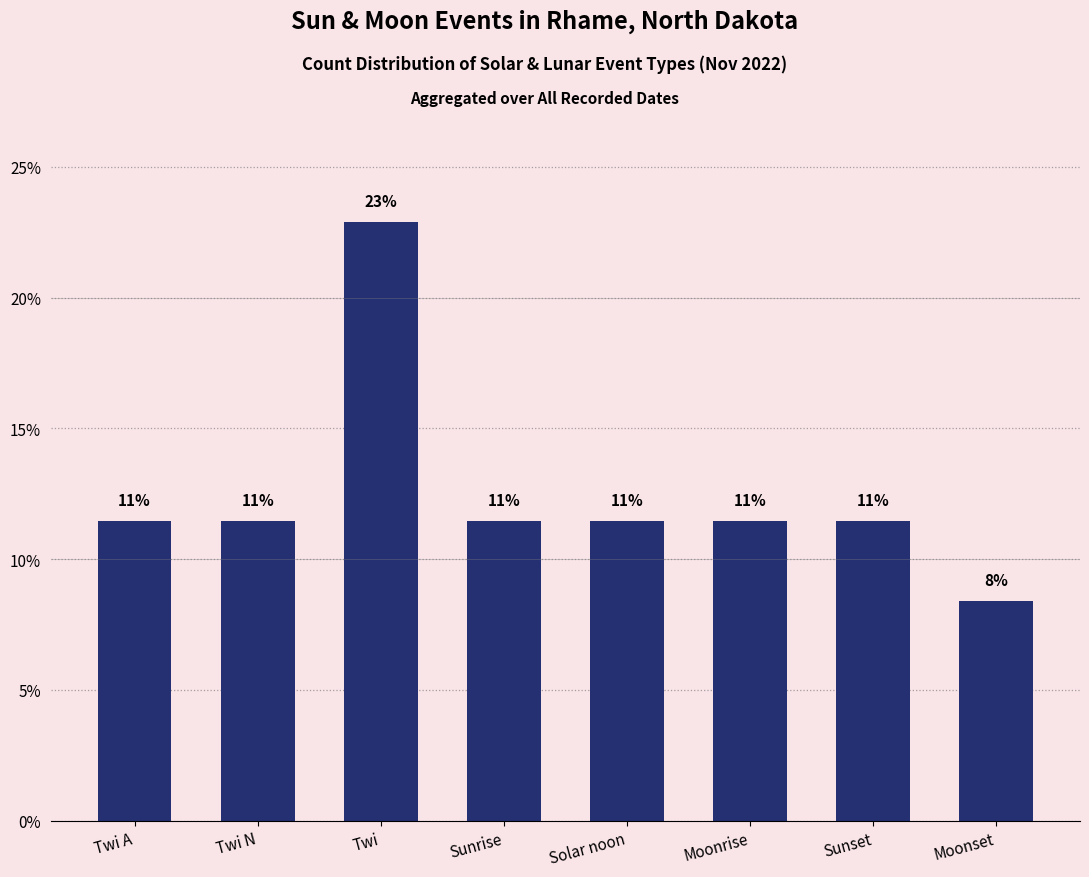

What is the label of the 2nd bar from the right?

Sunset